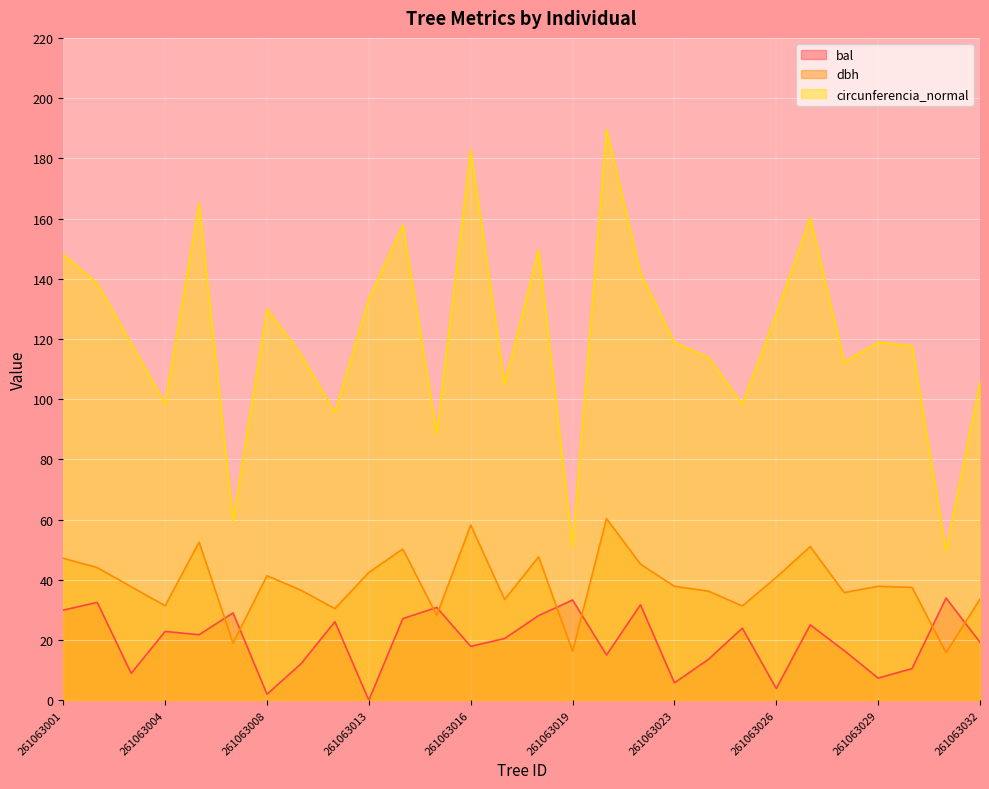

Which series has the largest total across all categories?

circunferencia_normal